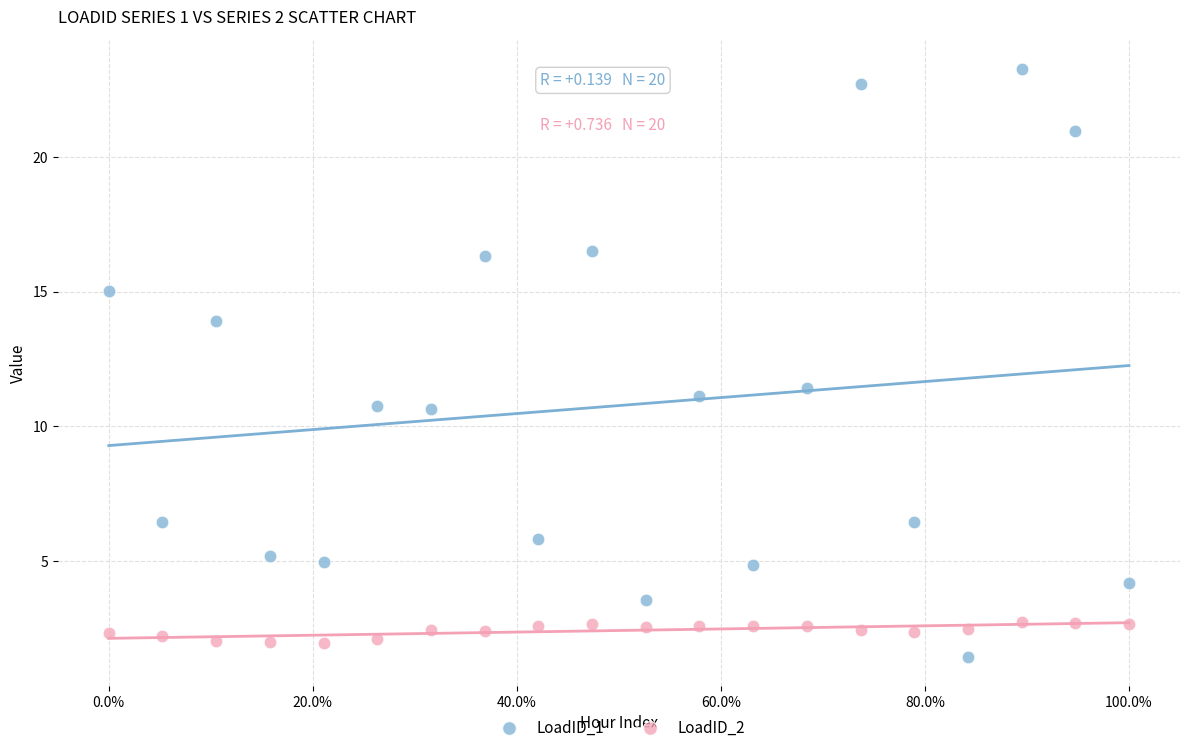

In the LoadID_1 series, what Y value is closest to 12?

11.4